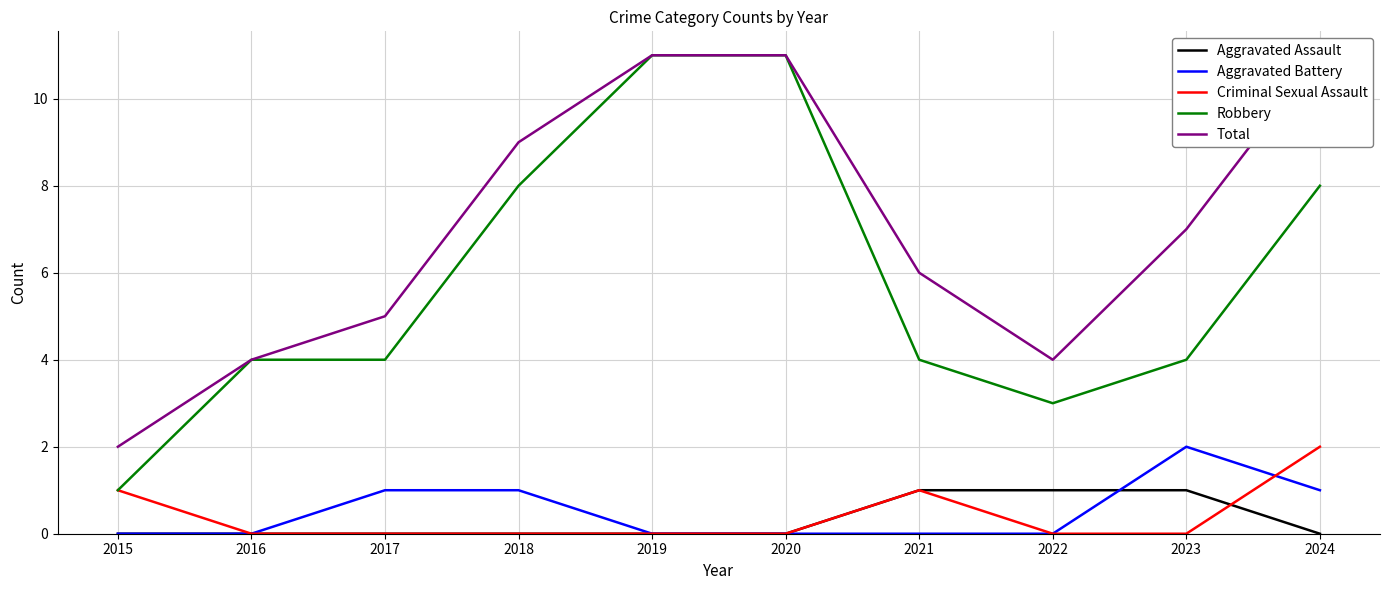

Which has a higher value, 2021 or 2017?

2021